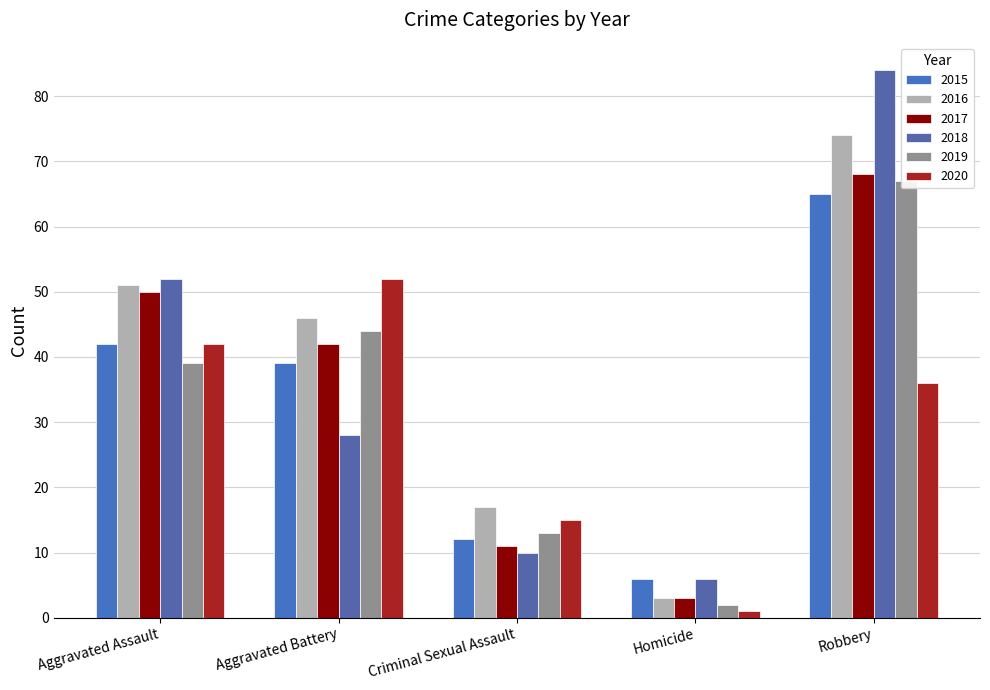

At which category is the sum across all series the highest?

Robbery